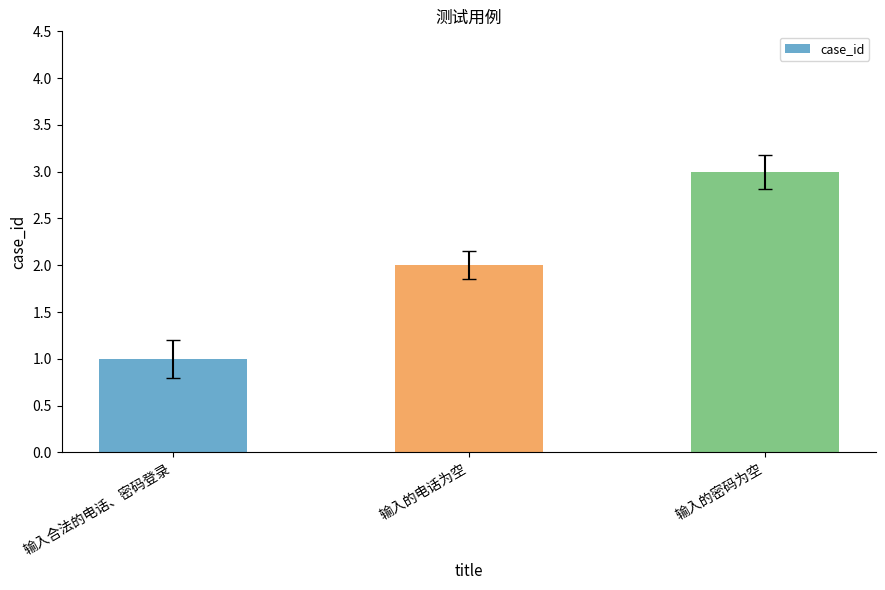

List the labels in order of value, largest first.

输入的密码为空, 输入的电话为空, 输入合法的电话、密码登录